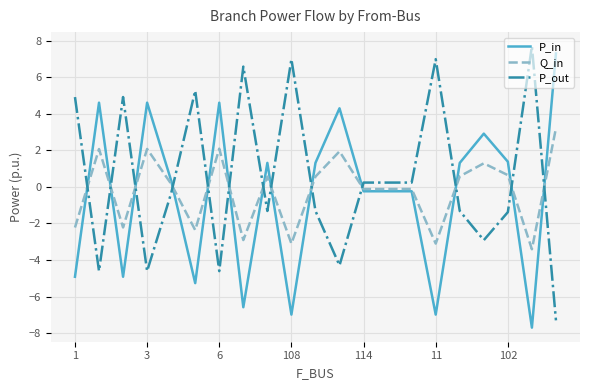

How many positive values does the P_in series have?

11